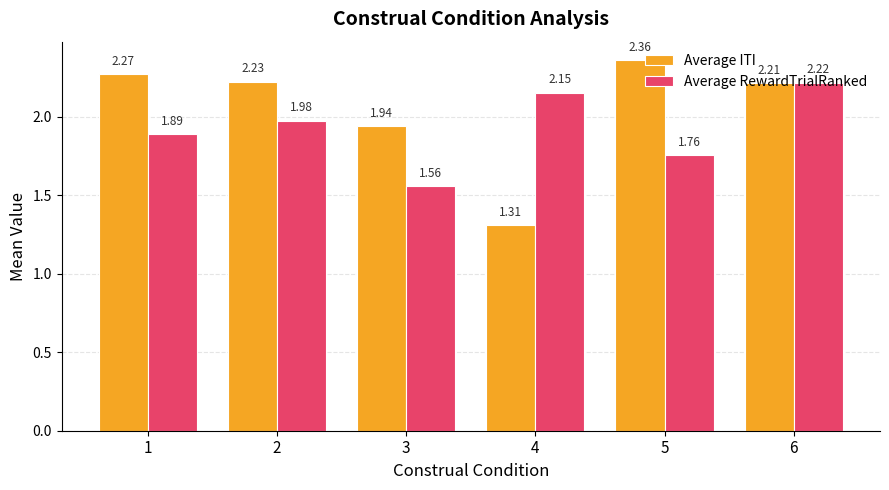

The Average RewardTrialRanked series shows 0.6 at 2. True or false?

False